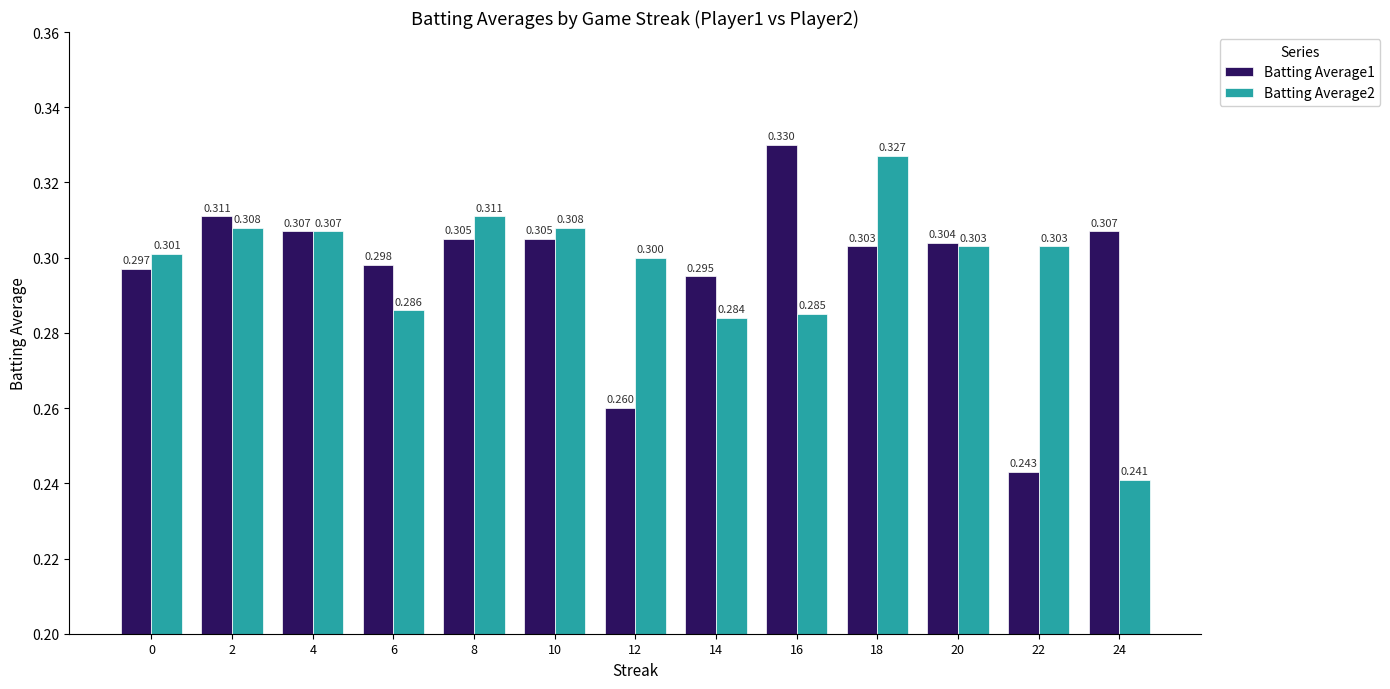

Is the value of Batting Average1 at 22 greater than the value of Batting Average2 at 22?

No